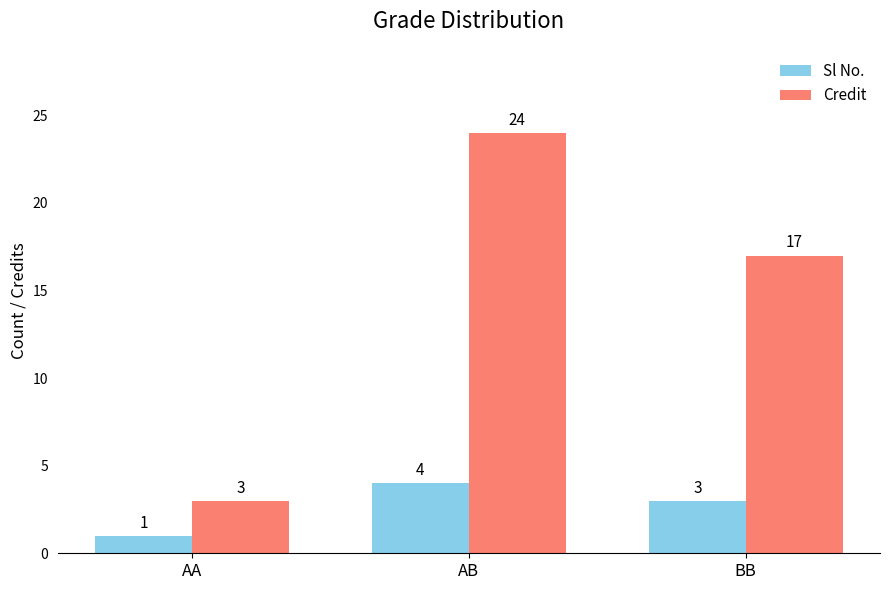

Which category has the lowest value in the Credit series?

AA